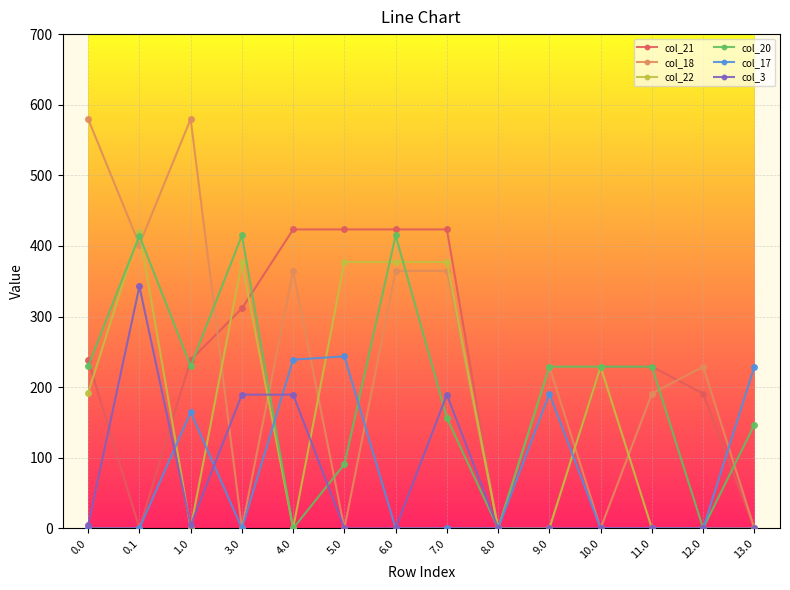

The value of col_20 at 0.1 is 652.2. True or false?

False